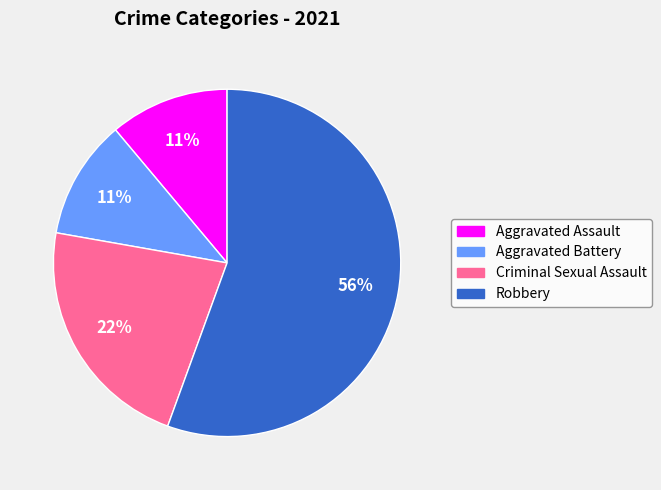

To the nearest percent, what portion does Robbery represent?

56%